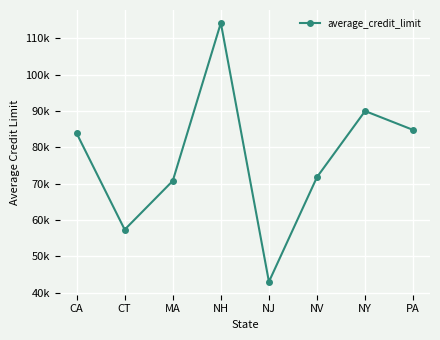

Rank the categories by value from lowest to highest.

NJ, CT, MA, NV, CA, PA, NY, NH